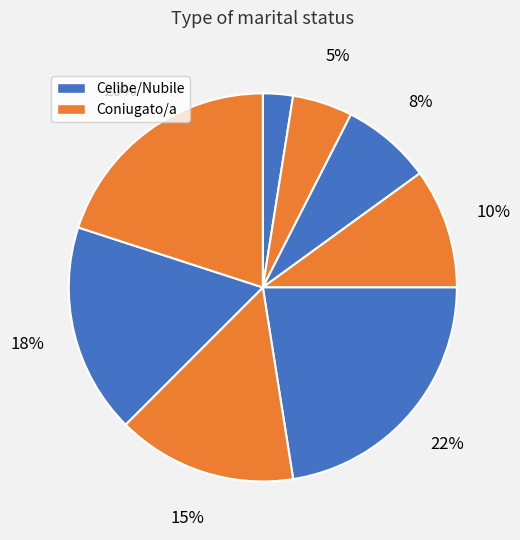

How many slices are in this pie chart?

8